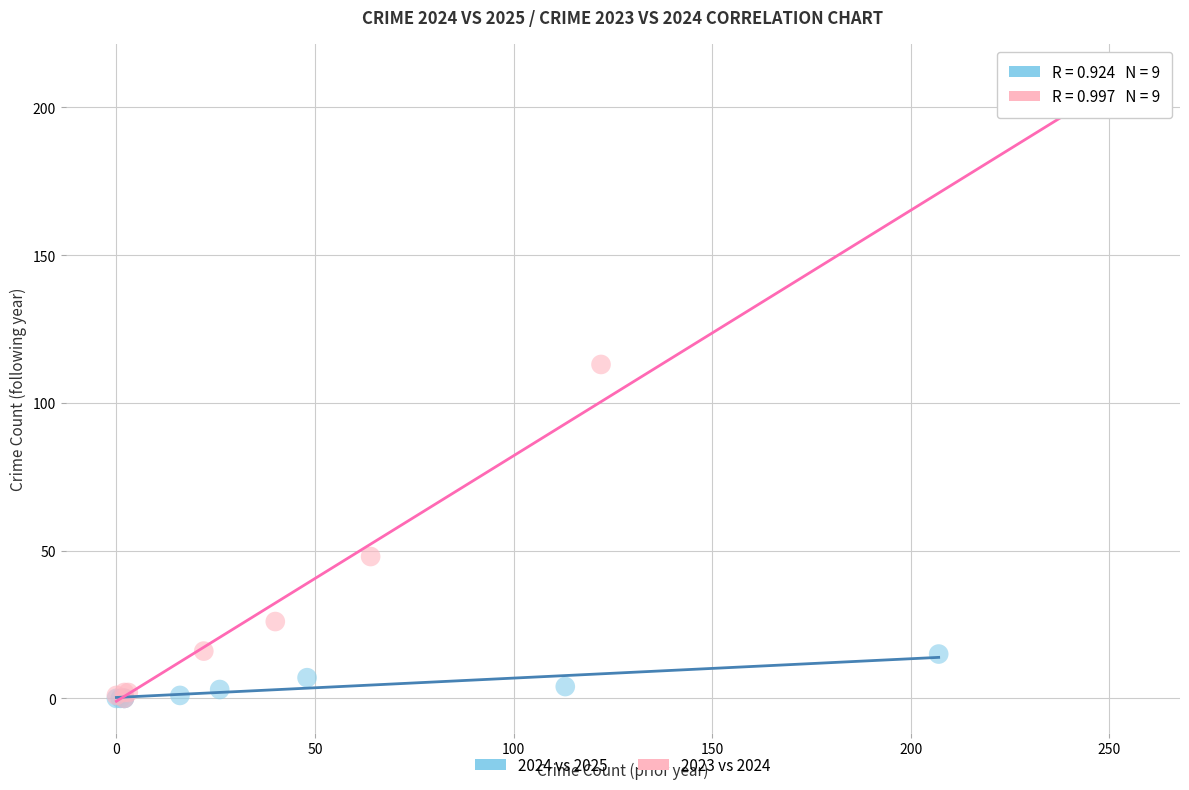

Which series has the widest spread of Y values?

2023 vs 2024